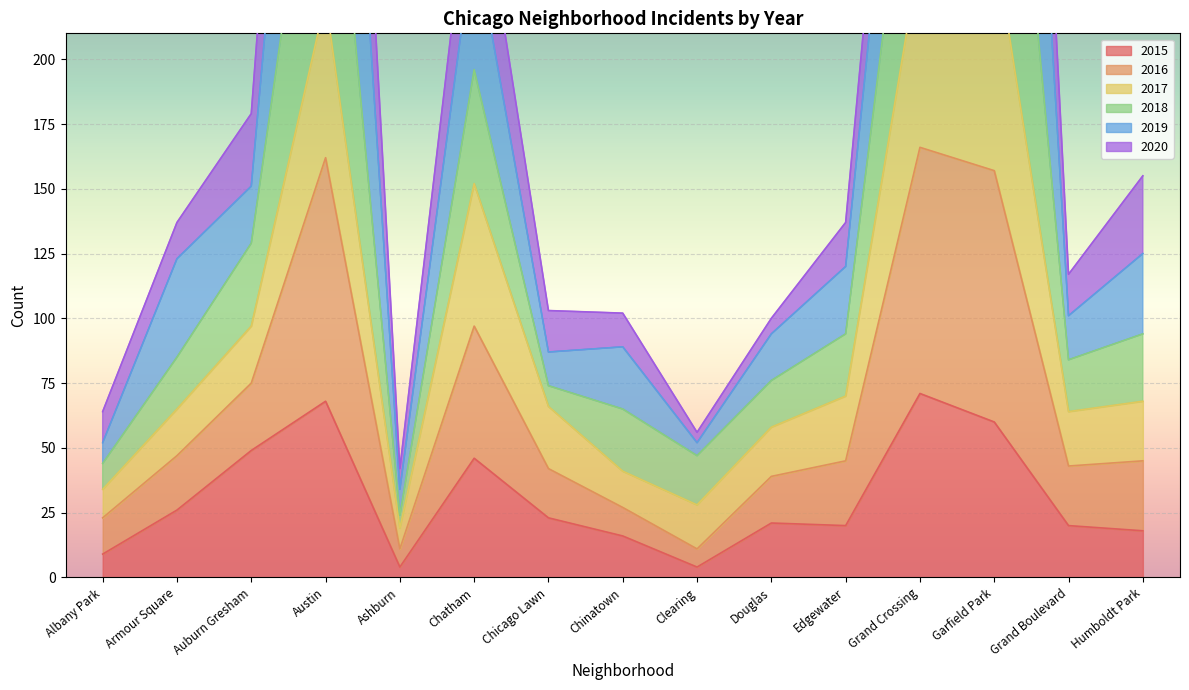

Is it true that 2015 equals 33 at Grand Boulevard?

False